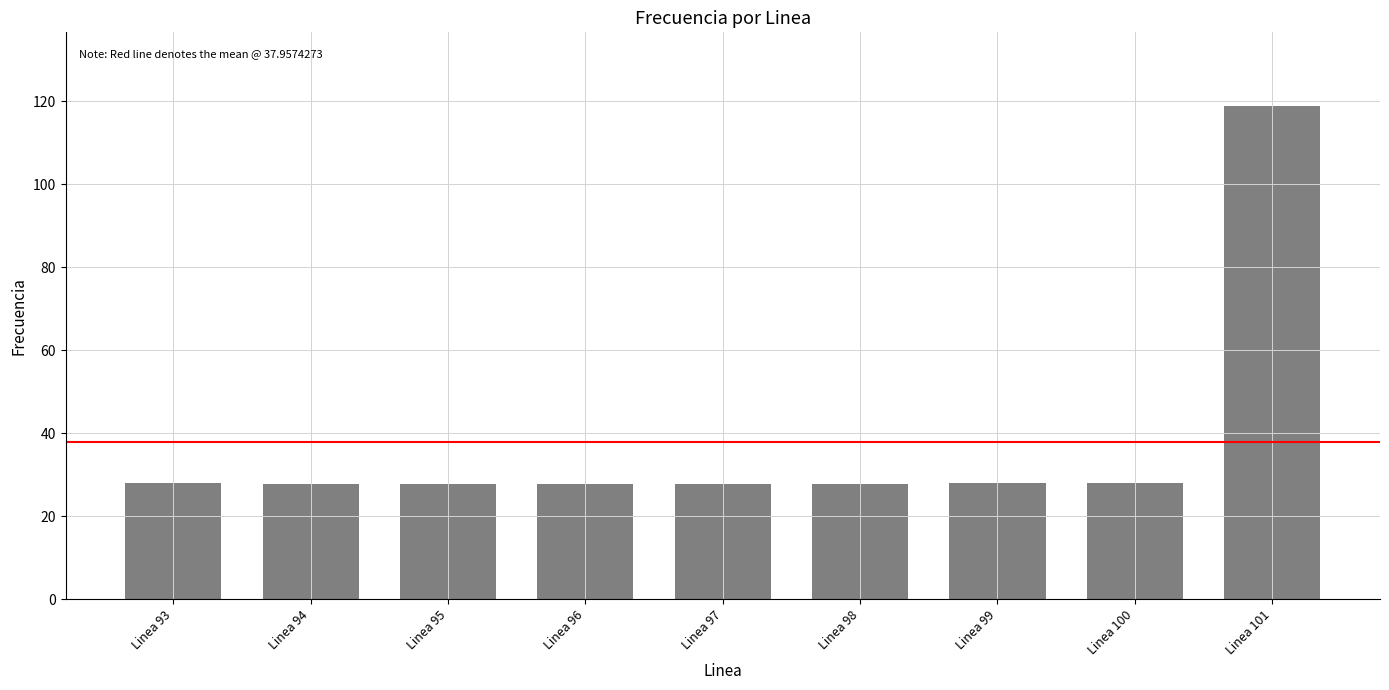

Are the bars horizontal?

No